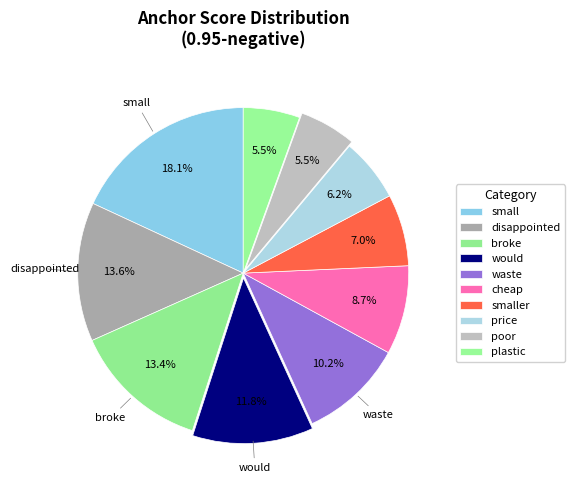

Rank the categories by value from lowest to highest.

plastic, poor, price, smaller, cheap, waste, would, broke, disappointed, small